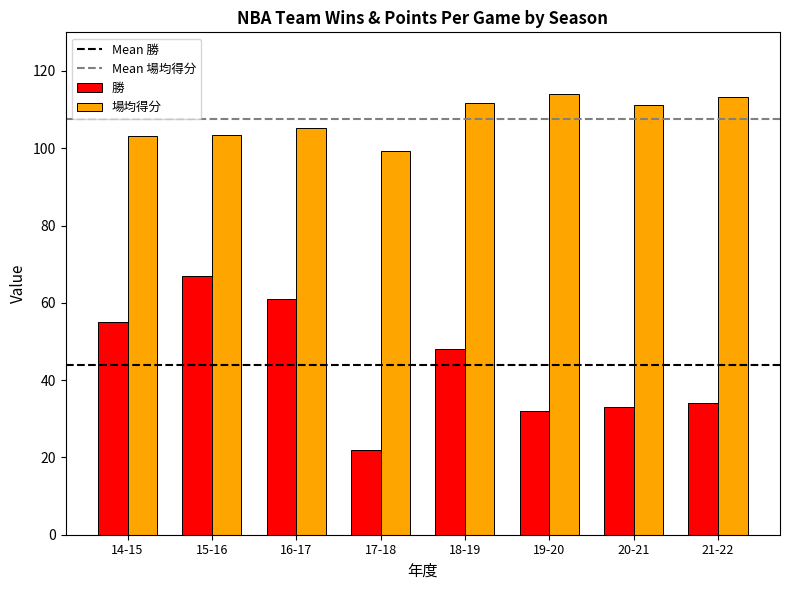

Which series has the largest total across all categories?

場均得分